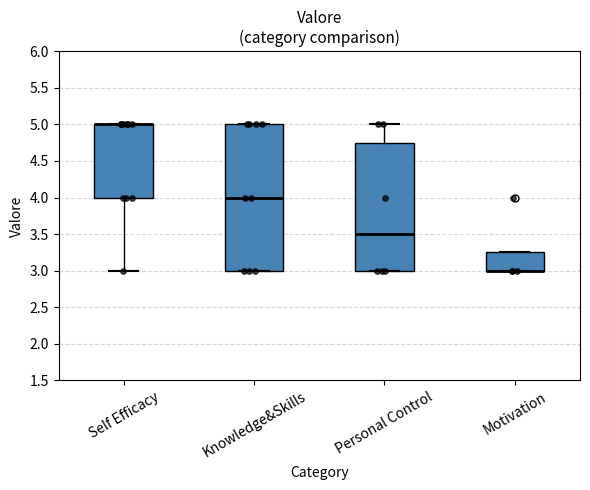

Comparing the boxes themselves (not the whiskers), which one is the tallest?

Knowledge&Skills